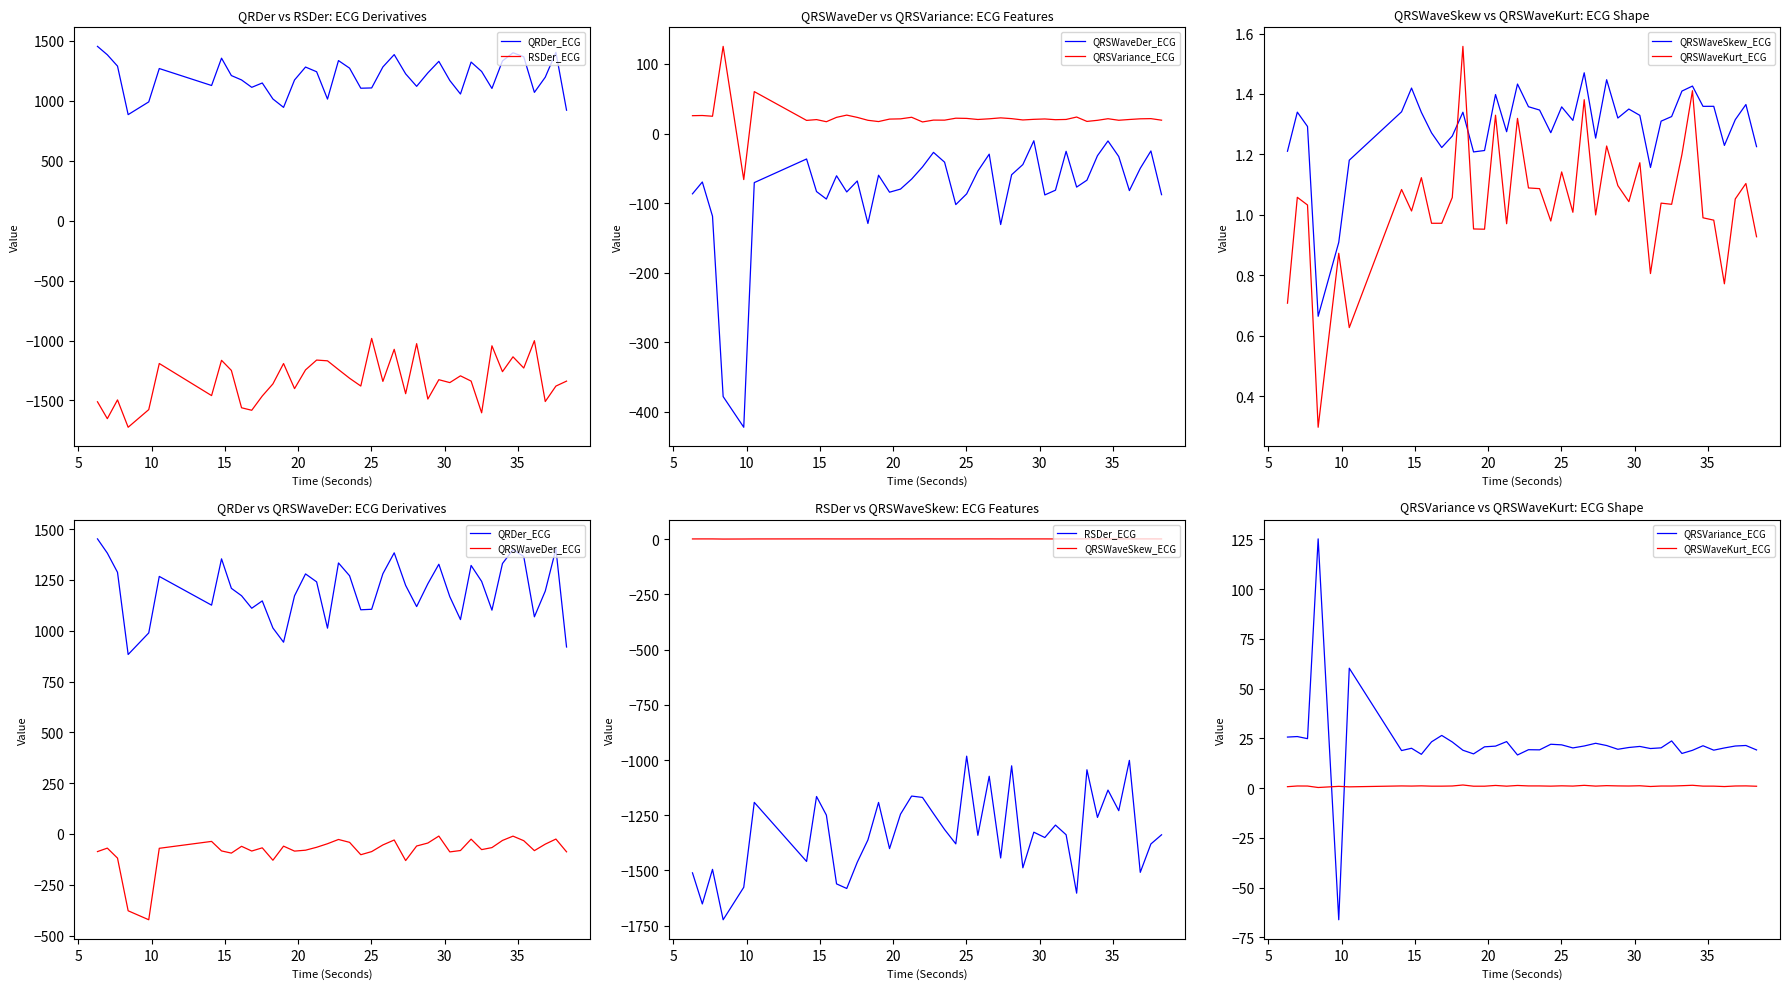

What is the difference between the highest and lowest values at 20?

2565.9